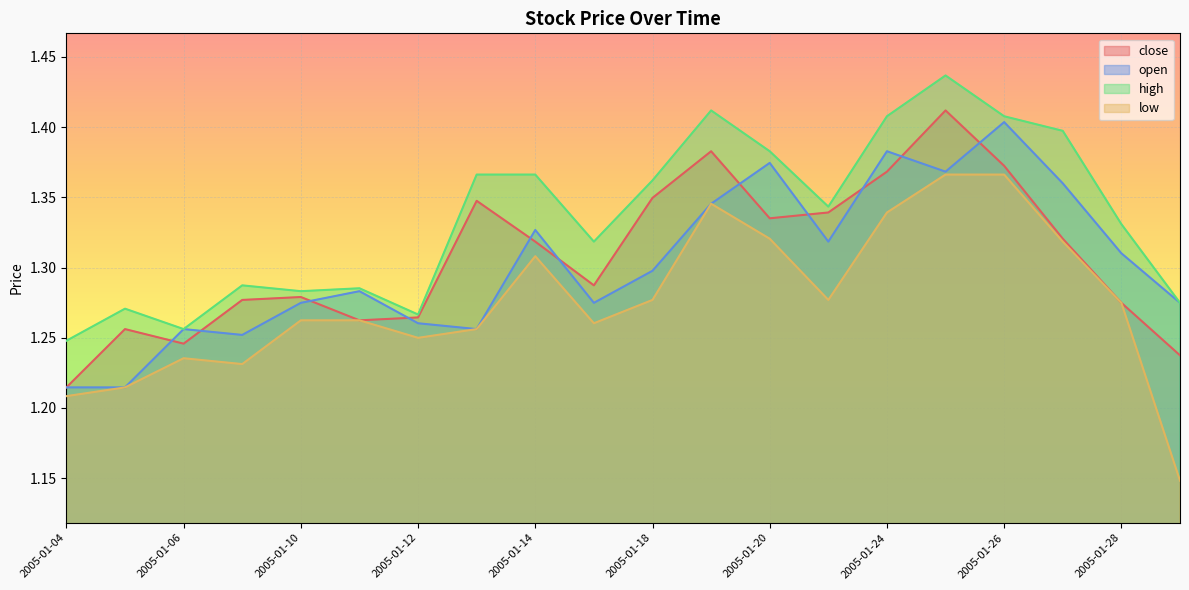

How many intersections are there between open and close?

11